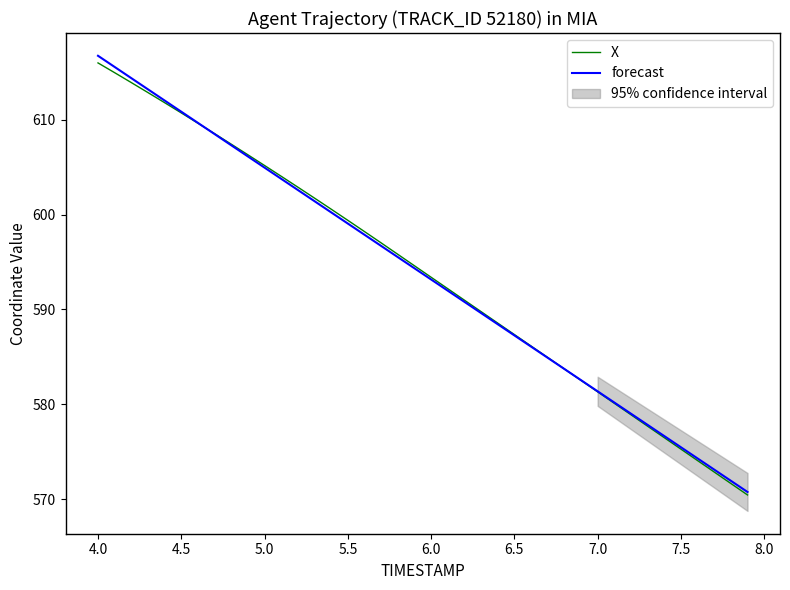

What is the lowest value of the forecast series?

570.8